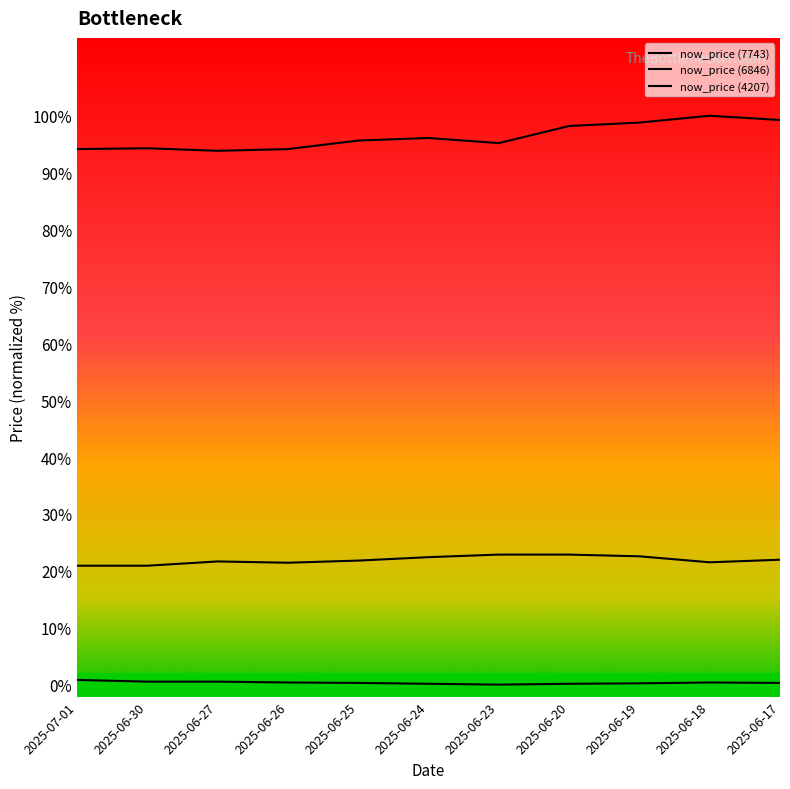

At which label does now_price (4207) reach its minimum?

2025-06-23